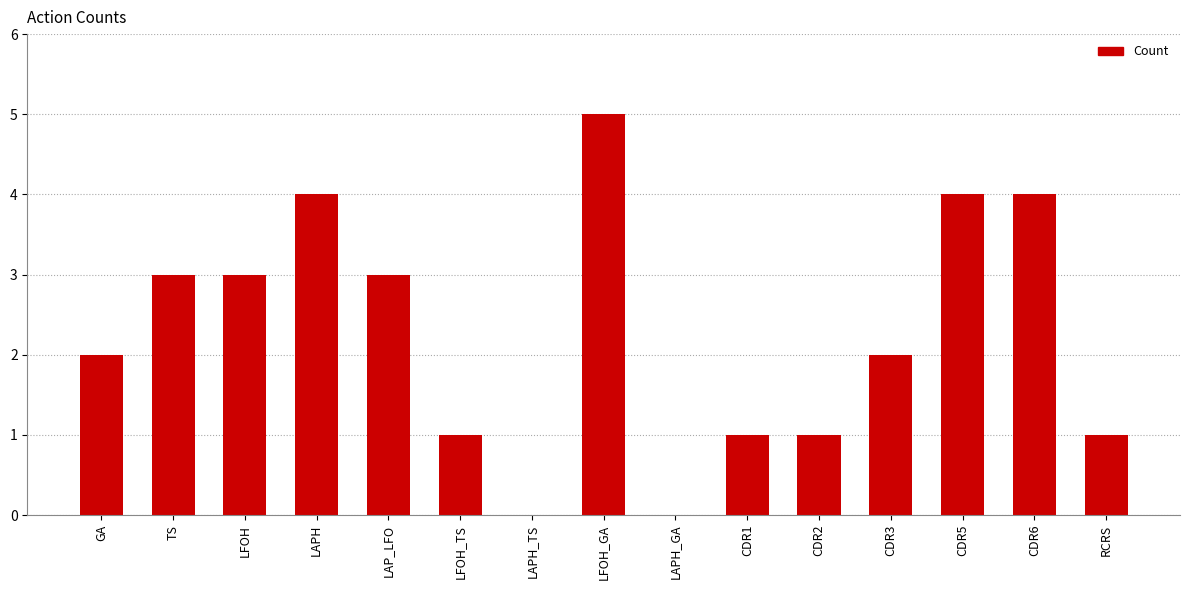

True or false: the data shows 1 at CDR2.

True